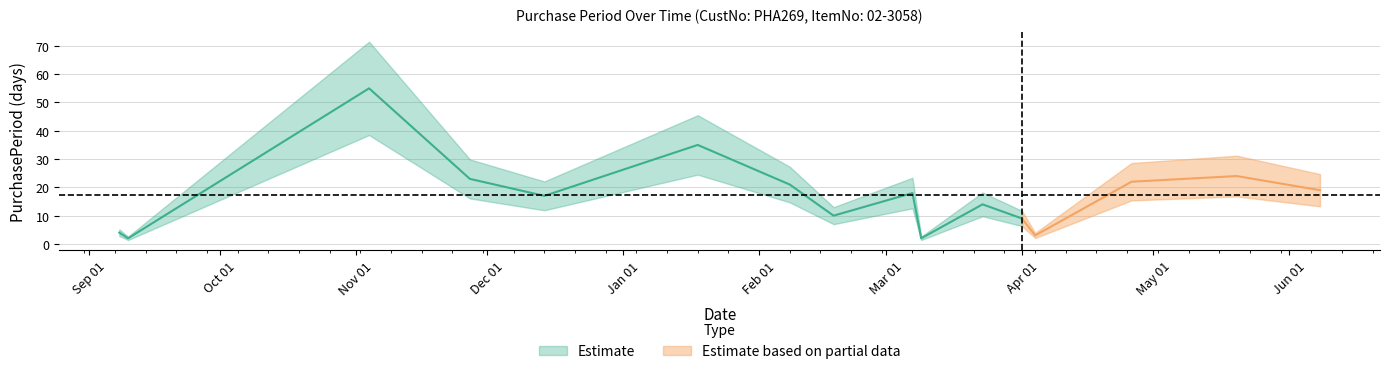

Reading left to right, extract all data points from this chart.

4	2	55	23	17	35	21	10	18	2	14	9	3	22	24	19